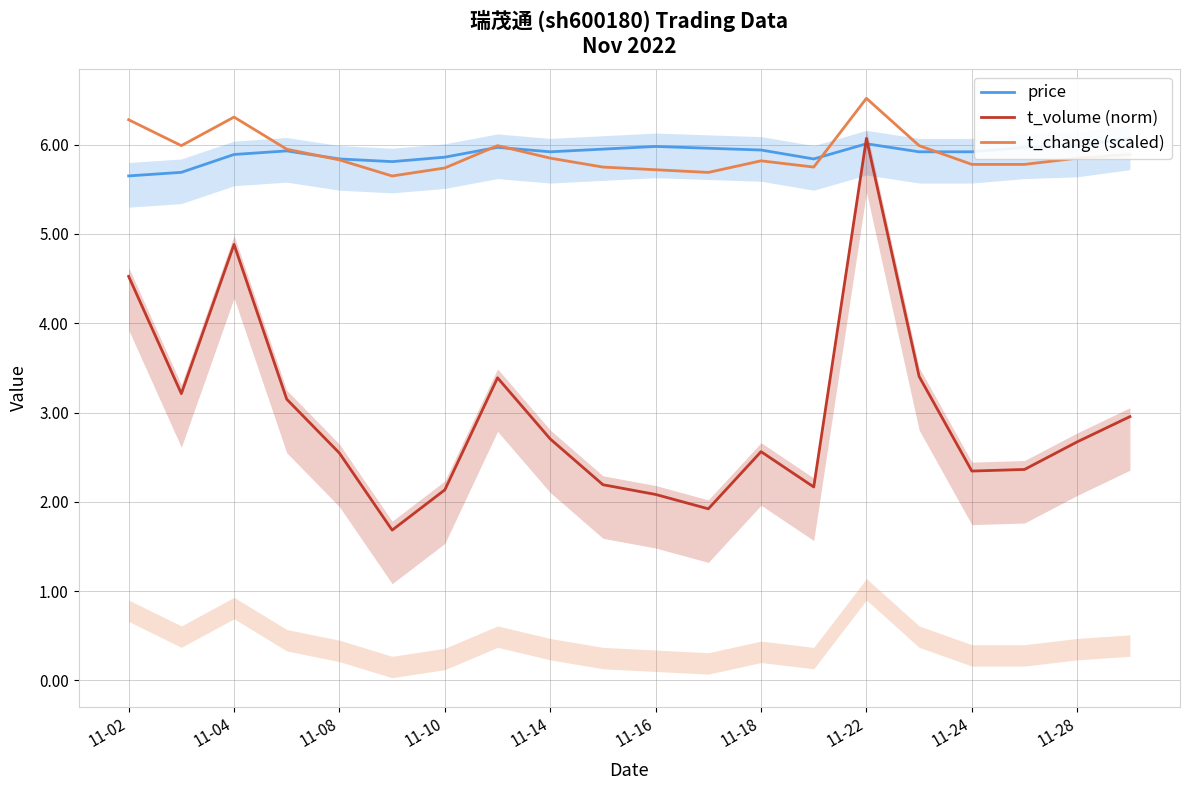

How many interior local valleys does the price series have?

3